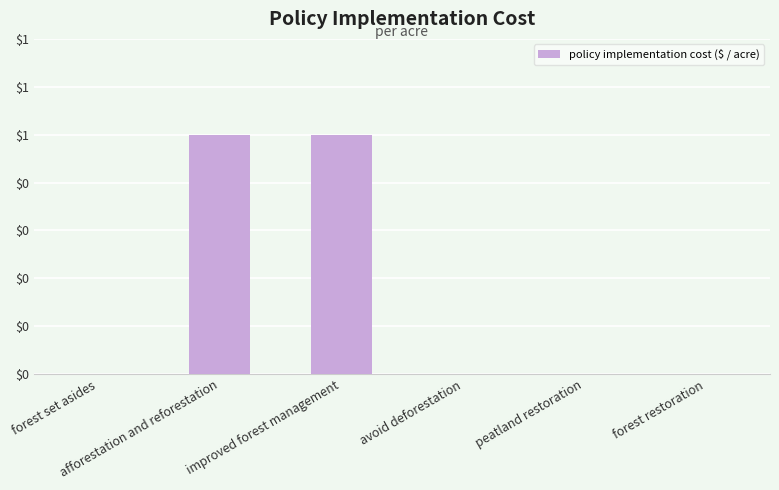

Is it true that the value at improved forest management is 1?

False